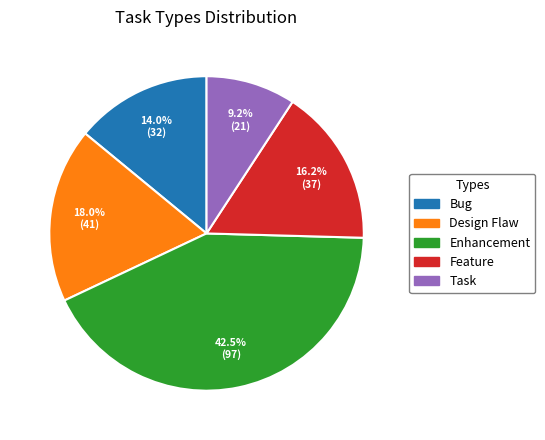

Between Task and Feature, which is larger?

Feature